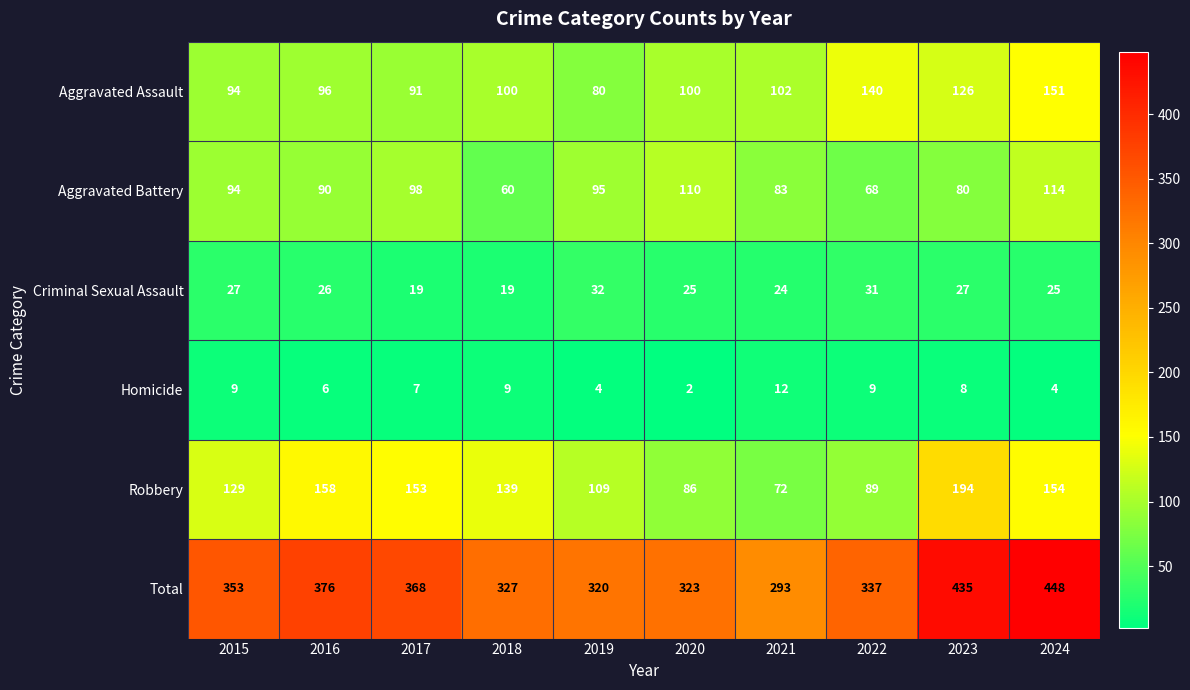

List the series in order of their peak value, highest first.

Total, Robbery, Aggravated Assault, Aggravated Battery, Criminal Sexual Assault, Homicide